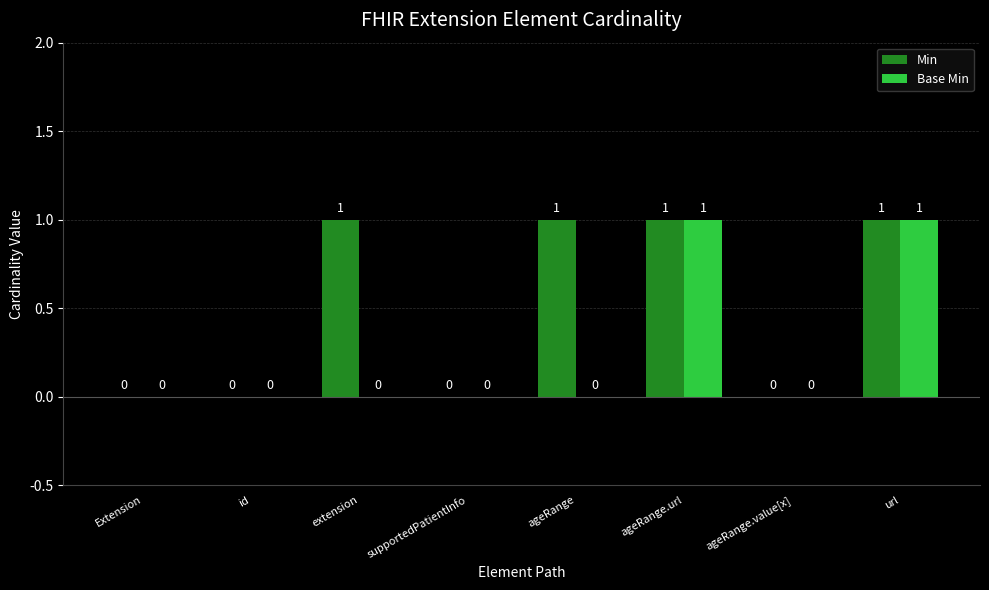

Which series has the largest total across all categories?

Min